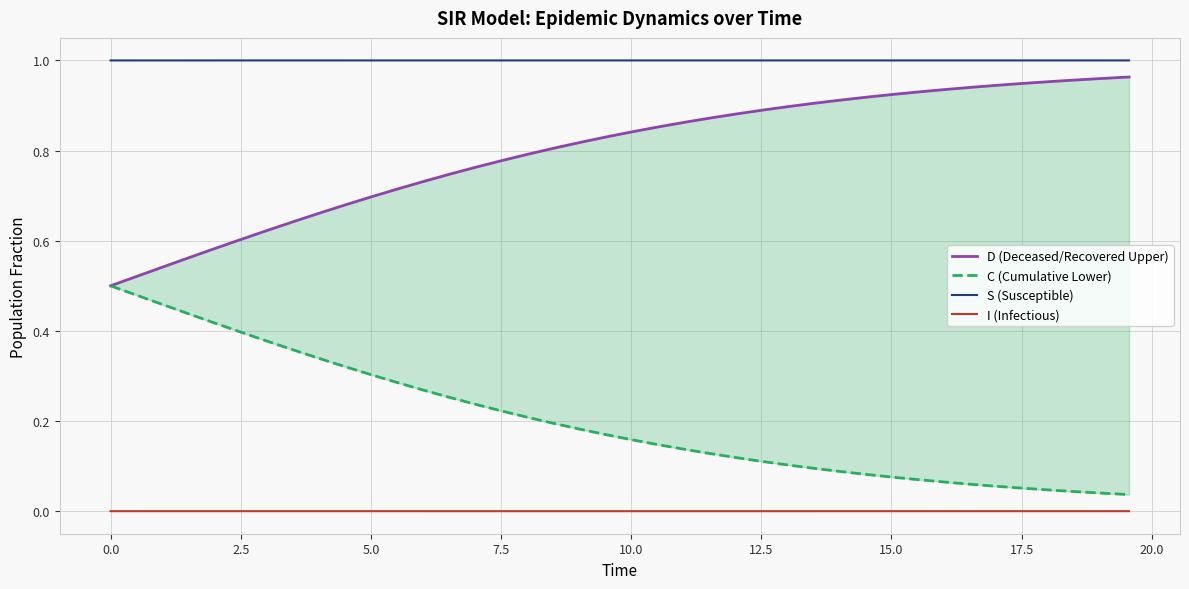

True or false: S (Susceptible) and I (Infectious) cross at least once.

False